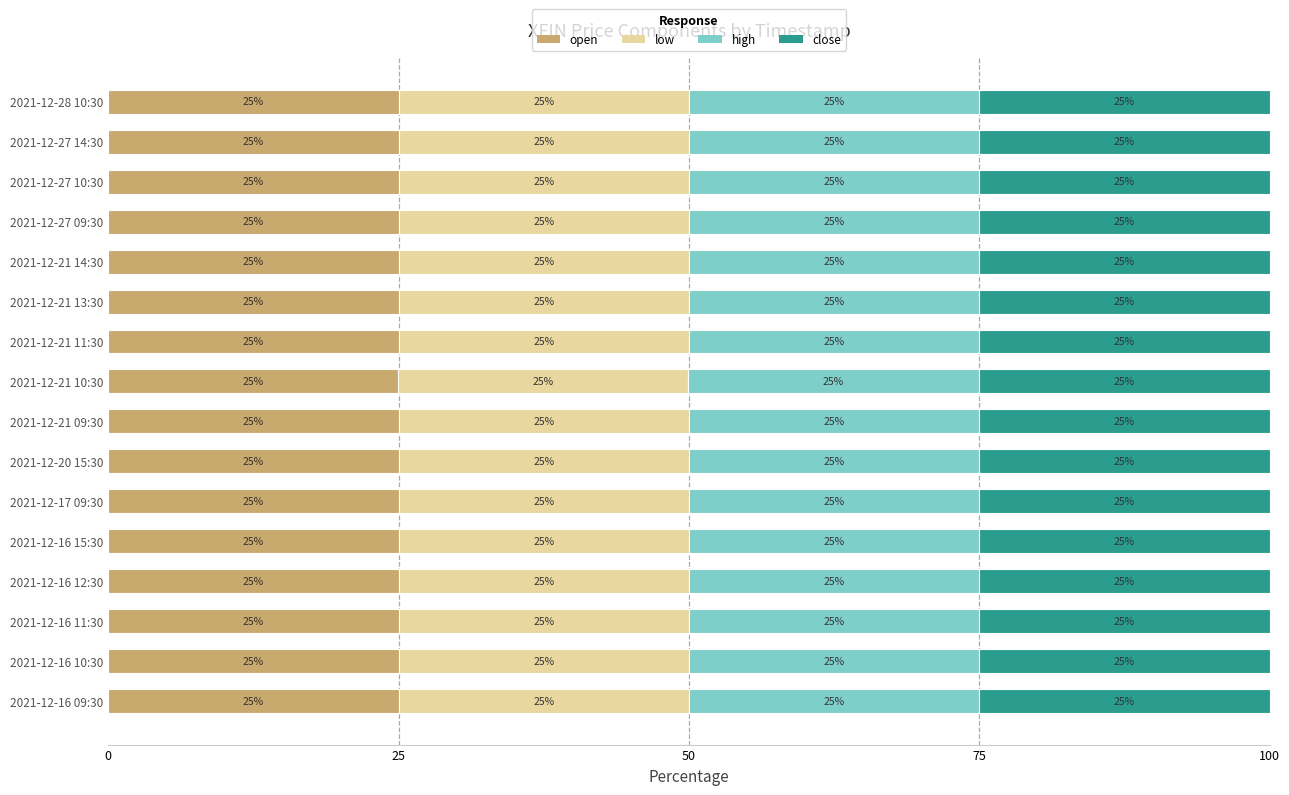

What is the sum of the open values at 2021-12-16 09:30 and 2021-12-28 10:30?

50.0